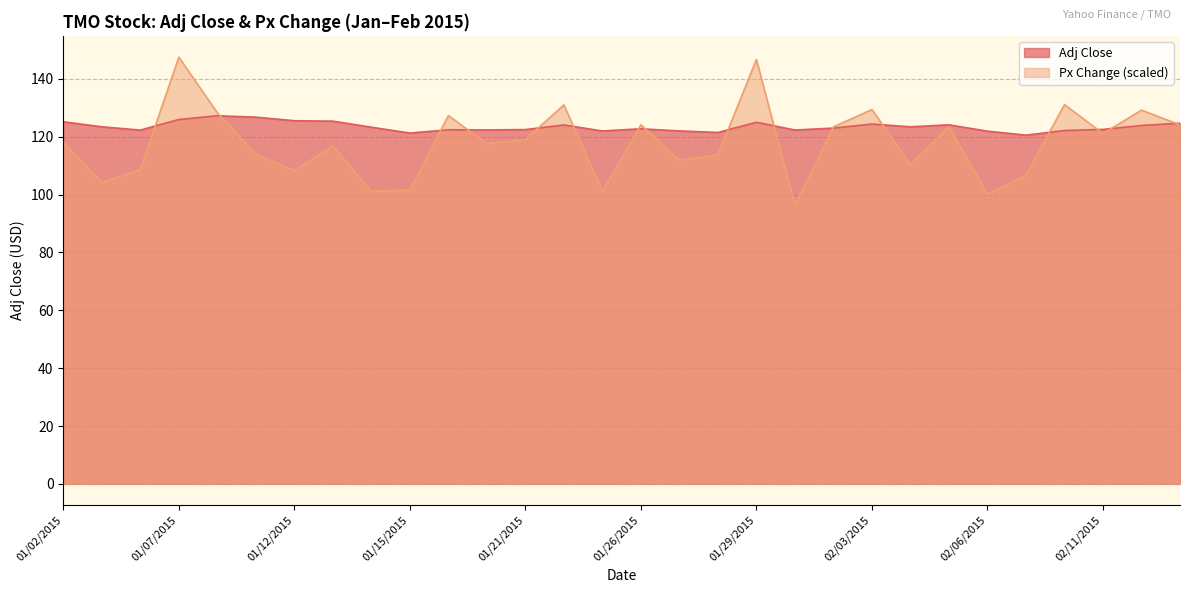

True or false: Adj Close and Px Change intersect in this chart.

True